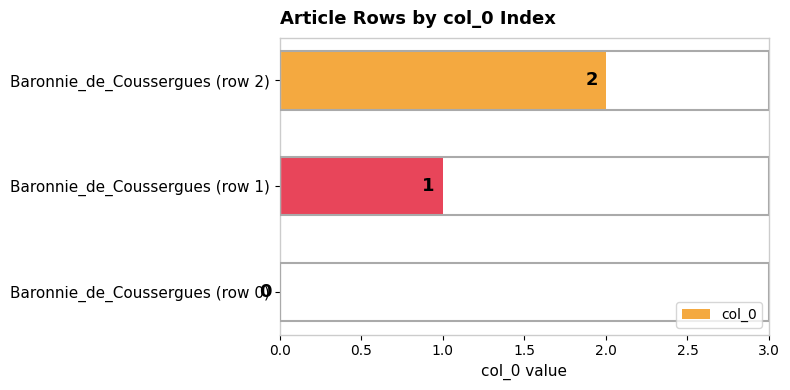

The value at Baronnie_de_Coussergues (row 2) is 2. True or false?

True